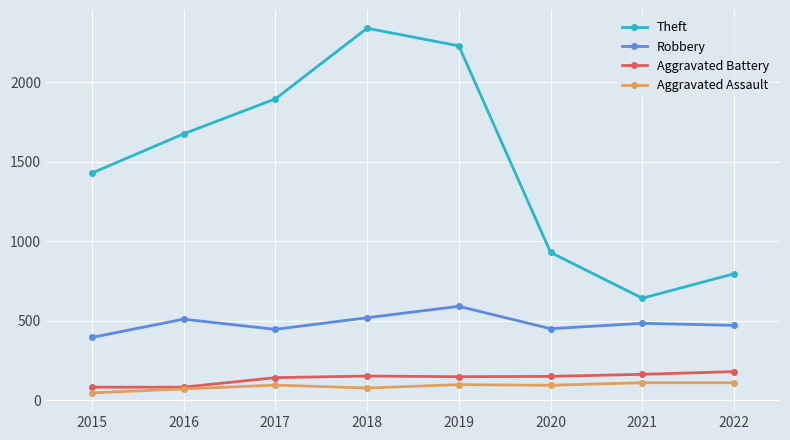

What is the approximate value of Aggravated Battery at 2017?

142